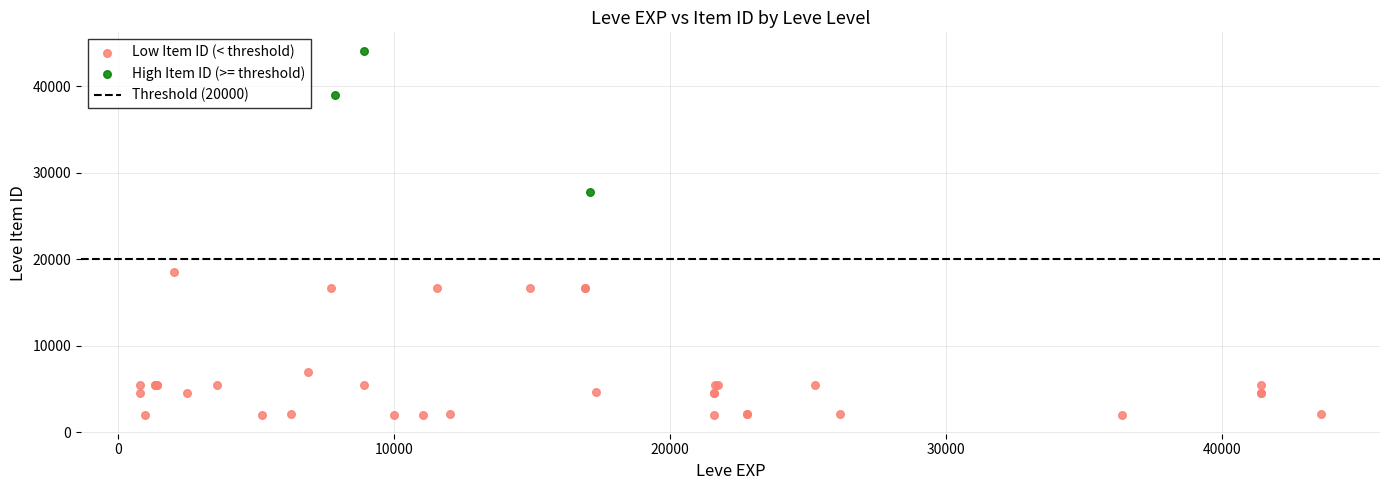

Which series contains the highest Y value?

High Item ID (>= threshold)